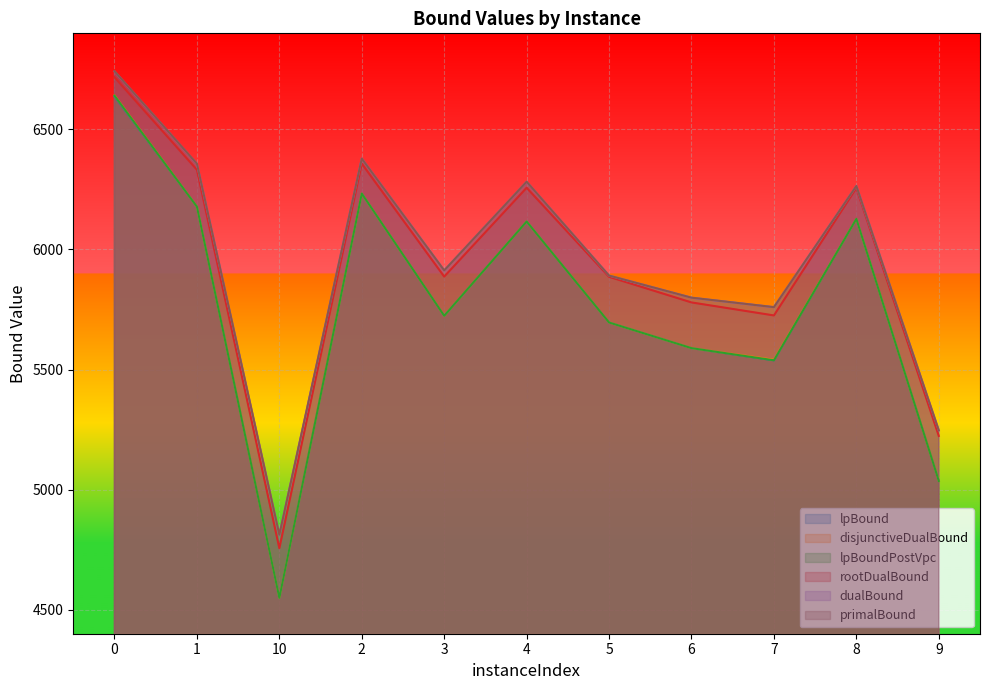

Which category has the lowest value in the rootDualBound series?

10